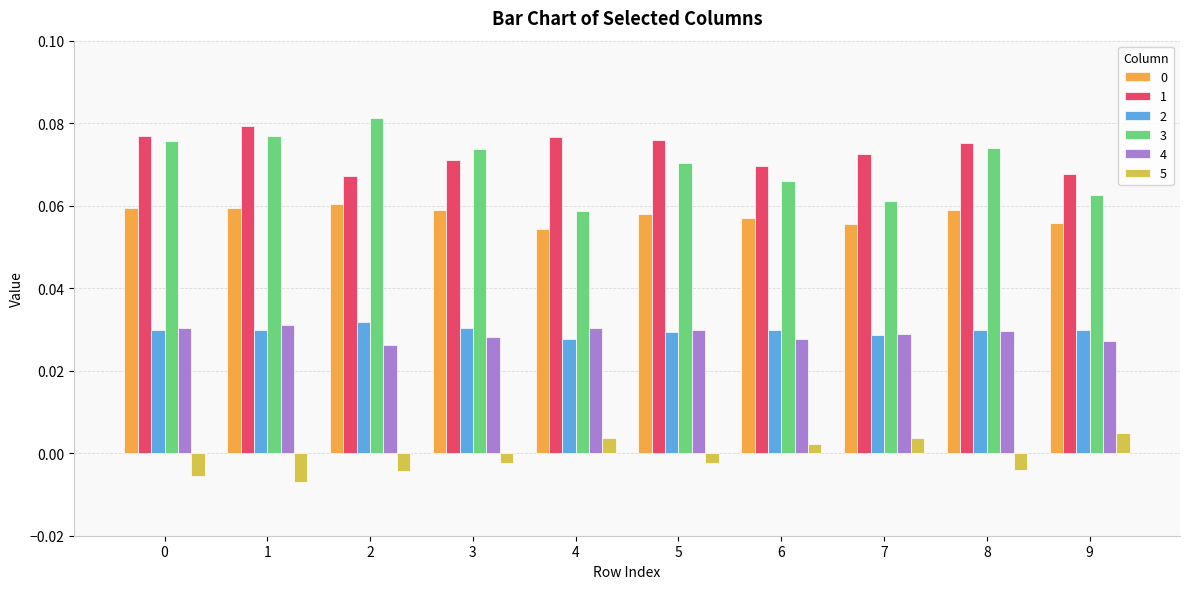

What is the sum of all 2 values?

0.3